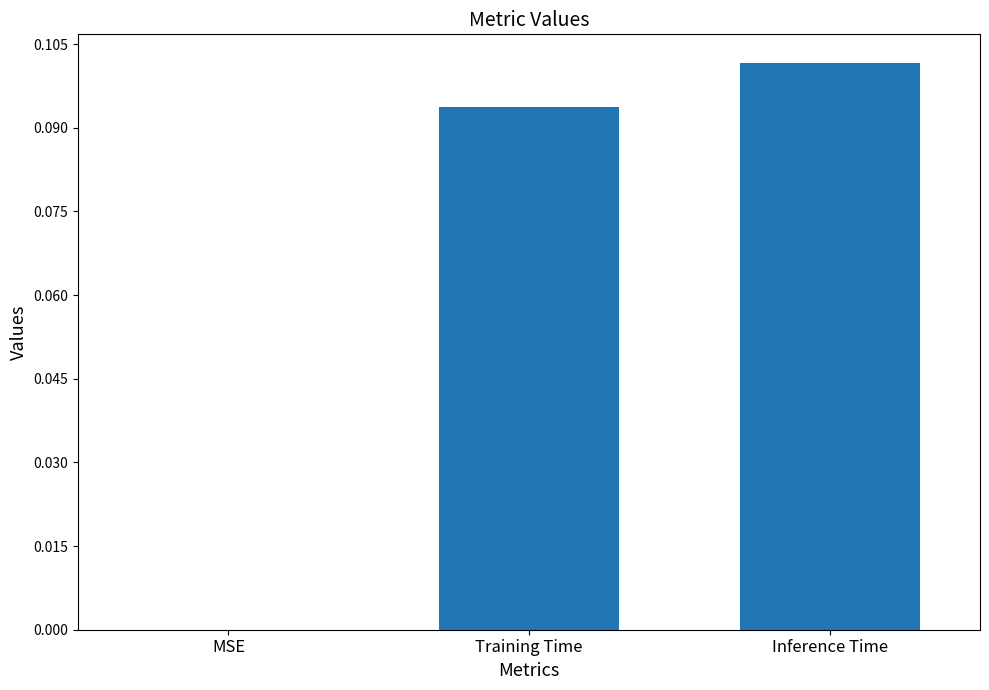

Which has a higher value, MSE or Inference Time?

Inference Time